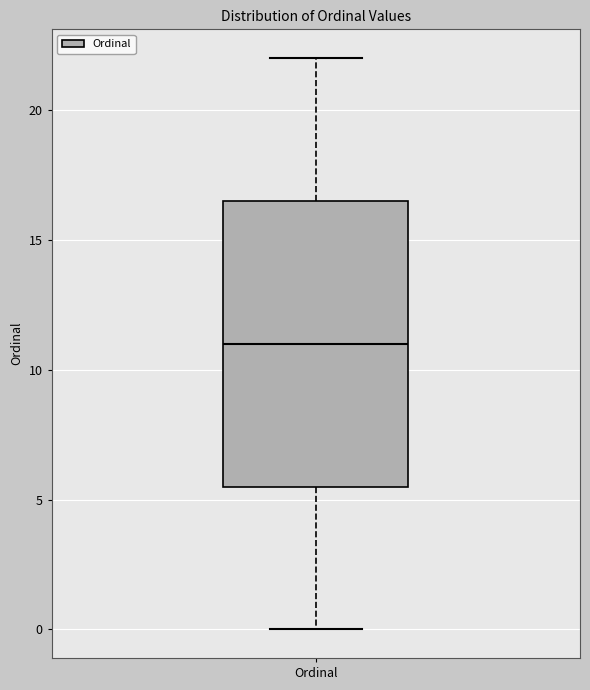

Where is the lower edge of the box for Ordinal on the y-axis? The values are not printed on the chart, so give them approximately, as read against the axis.

5.5